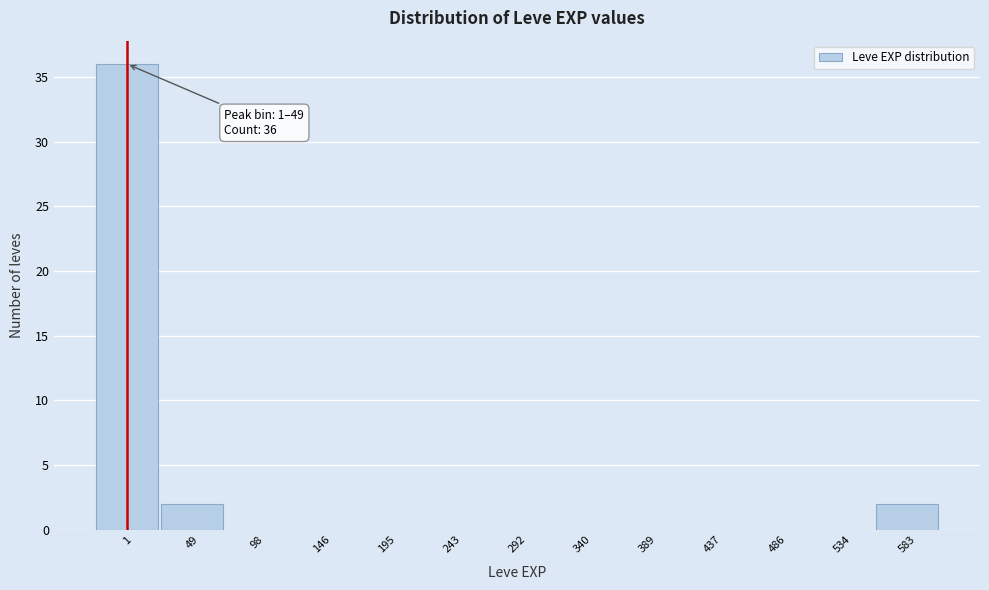

Reading right to left, list all the values displayed in this chart.

583=2	534=0	486=0	437=0	389=0	340=0	292=0	243=0	195=0	146=0	98=0	49=2	1=36